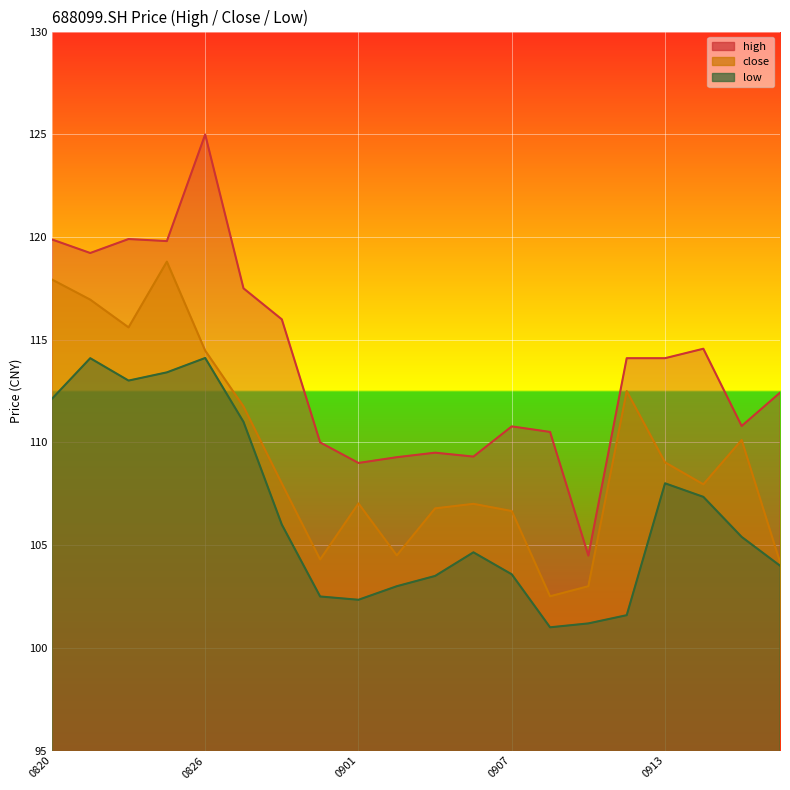

Reading right to left, transcribe all the data shown in this chart.

high: 112.4	110.8	114.6	114.1	114.1	104.5	110.5	110.8	109.3	109.5	109.3	109.0	110.0	116.0	117.5	125.0	119.8	119.9	119.2	119.9
close: 104.2	110.1	108.0	109.0	112.5	103.0	102.5	106.7	107.0	106.8	104.5	107.0	104.3	108.0	111.8	114.5	118.8	115.6	117.0	117.9
low: 104.0	105.4	107.3	108.0	101.6	101.2	101.0	103.6	104.7	103.5	103.0	102.3	102.5	106.0	111.0	114.1	113.4	113.0	114.1	112.1